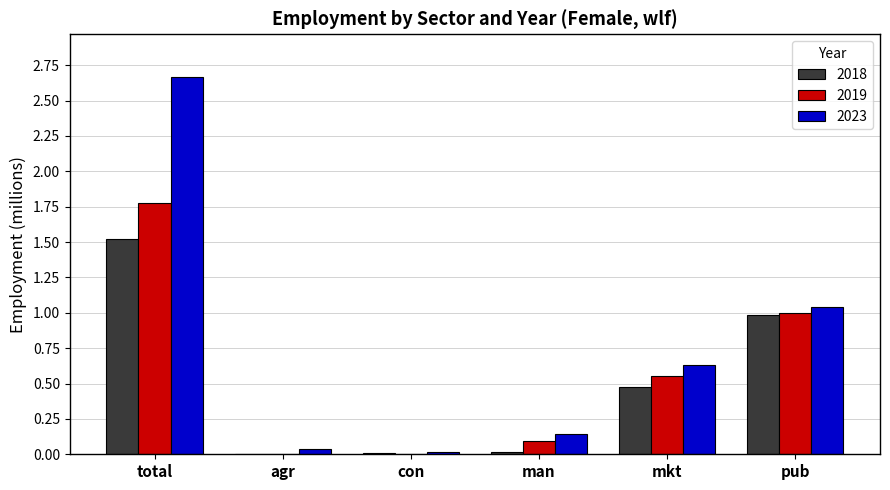

Which series has the largest total across all categories?

2023